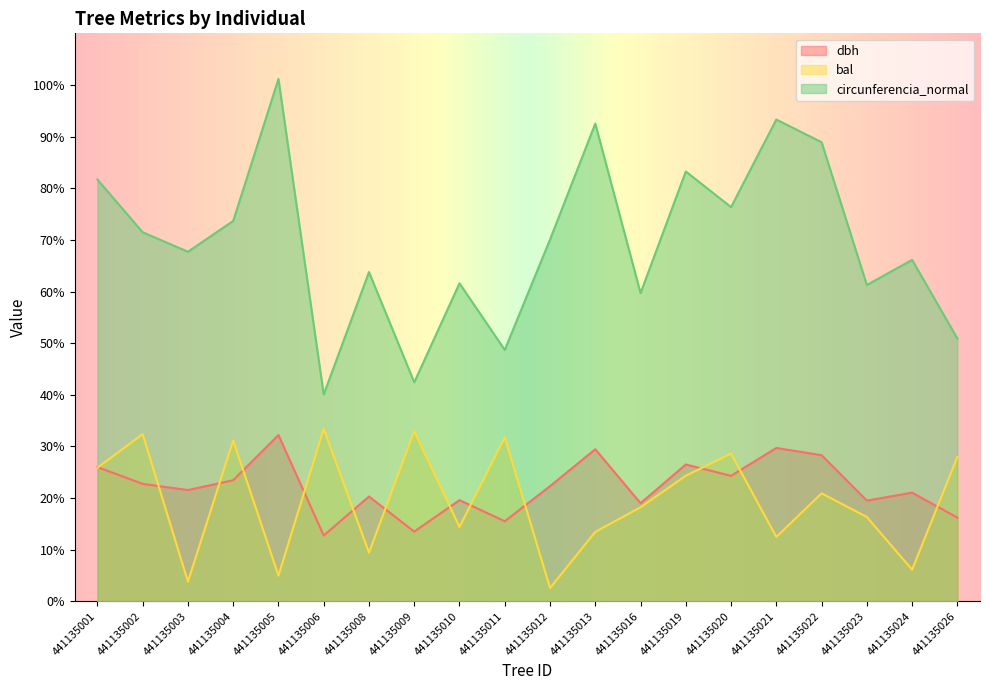

At which category does bal reach its first local peak?

441135002